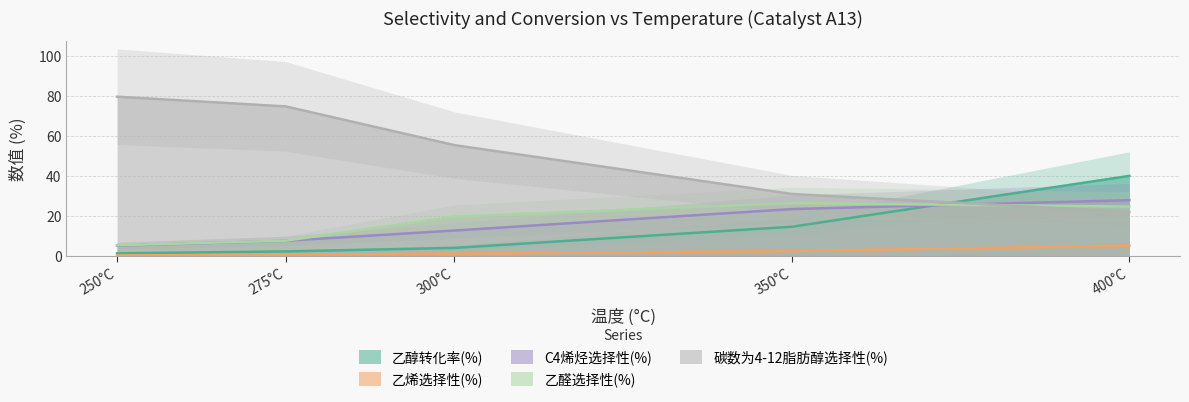

True or false: 碳数为4-12脂肪醇选择性(%) has a value of 9.1 at 400°C.

False